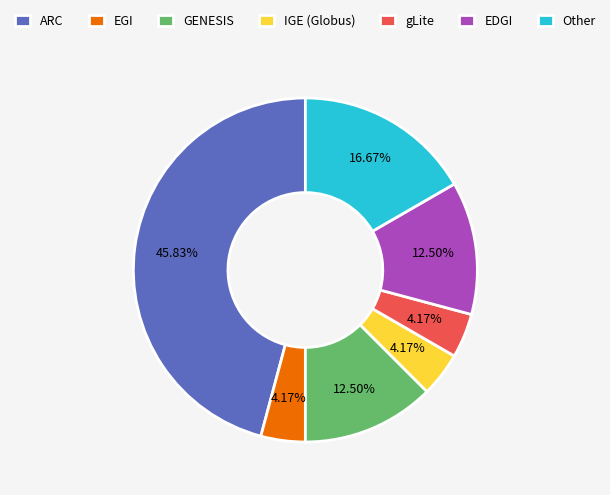

Does any single category account for the majority?

No